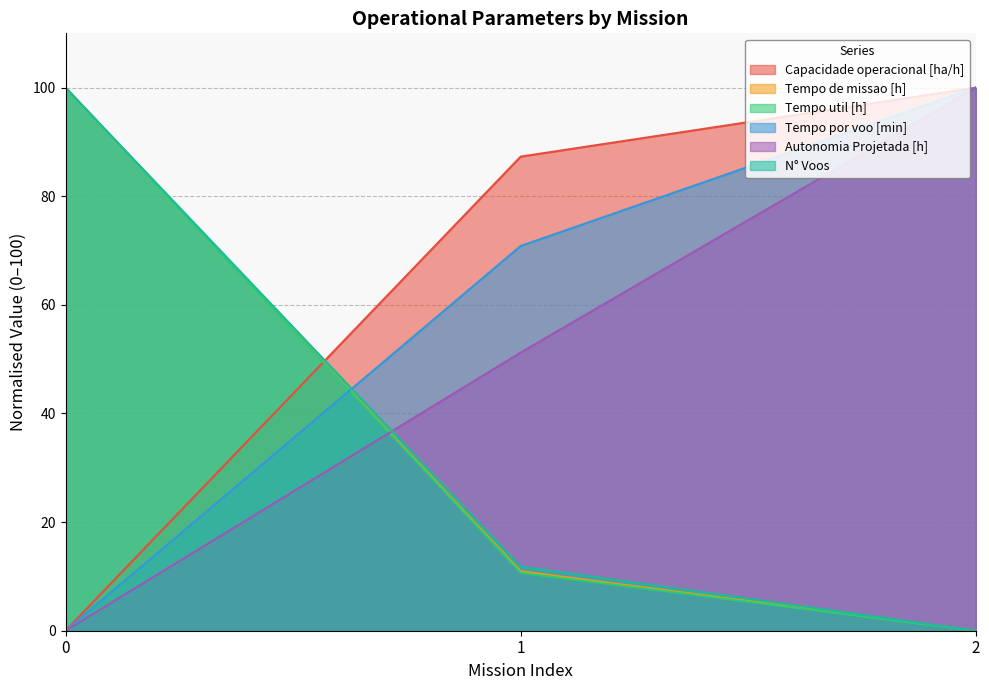

What is the average value of the Tempo por voo [min] series?

56.9